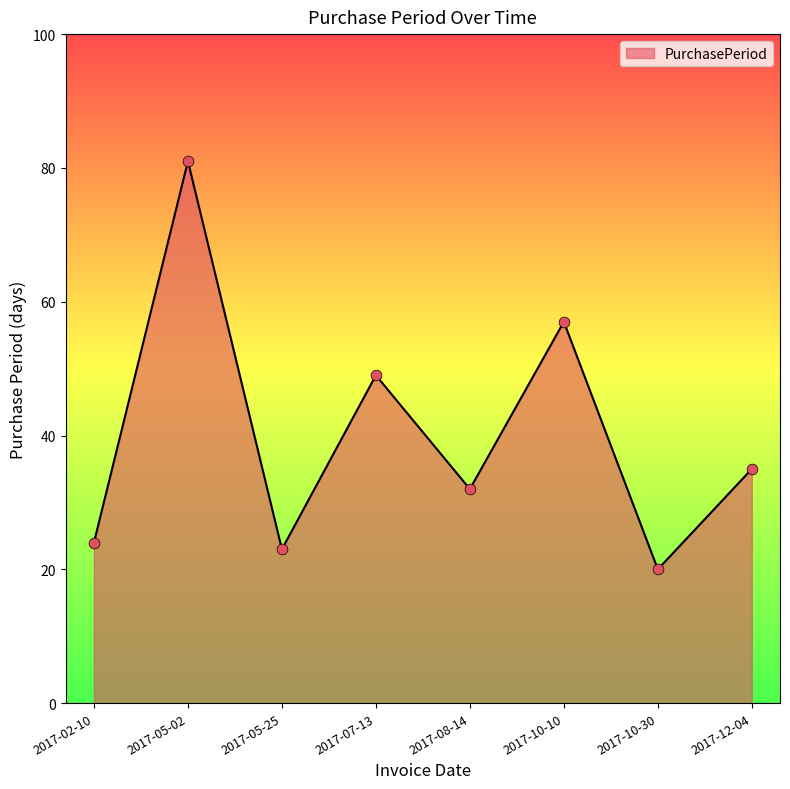

Approximately how many times larger is the value at 2017-02-10 compared to 2017-07-13?

0.5